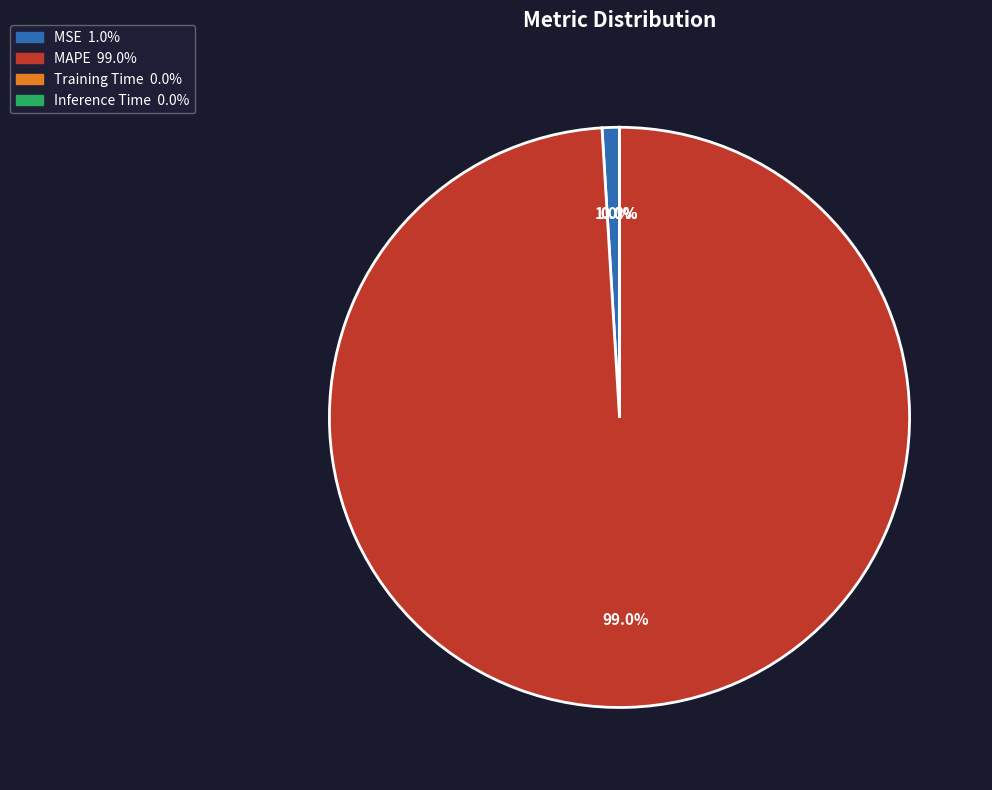

Is there any slice that represents more than half of the pie?

Yes